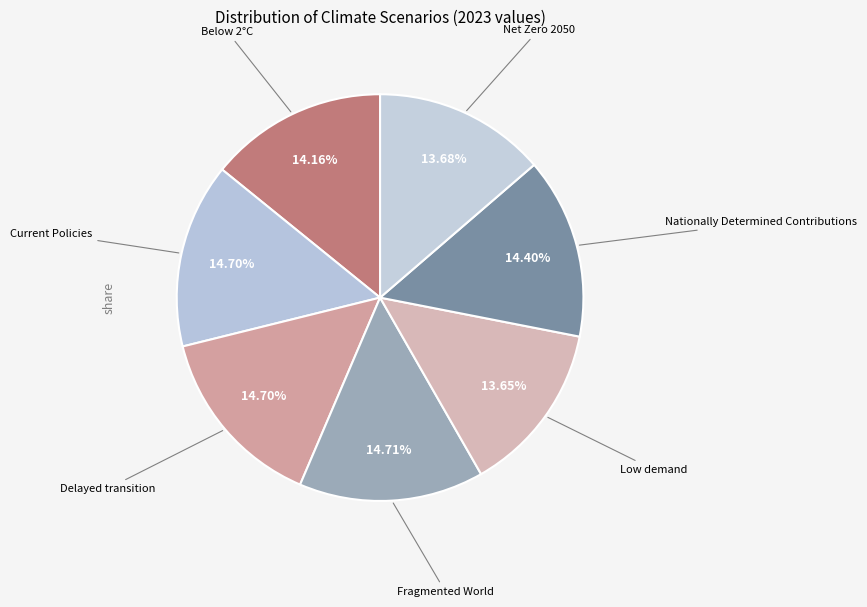

Is there a majority slice in this chart?

No